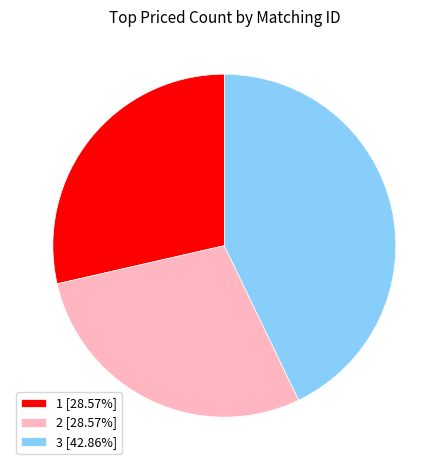

Does 1 [28.57%] account for over 50% of the chart?

No